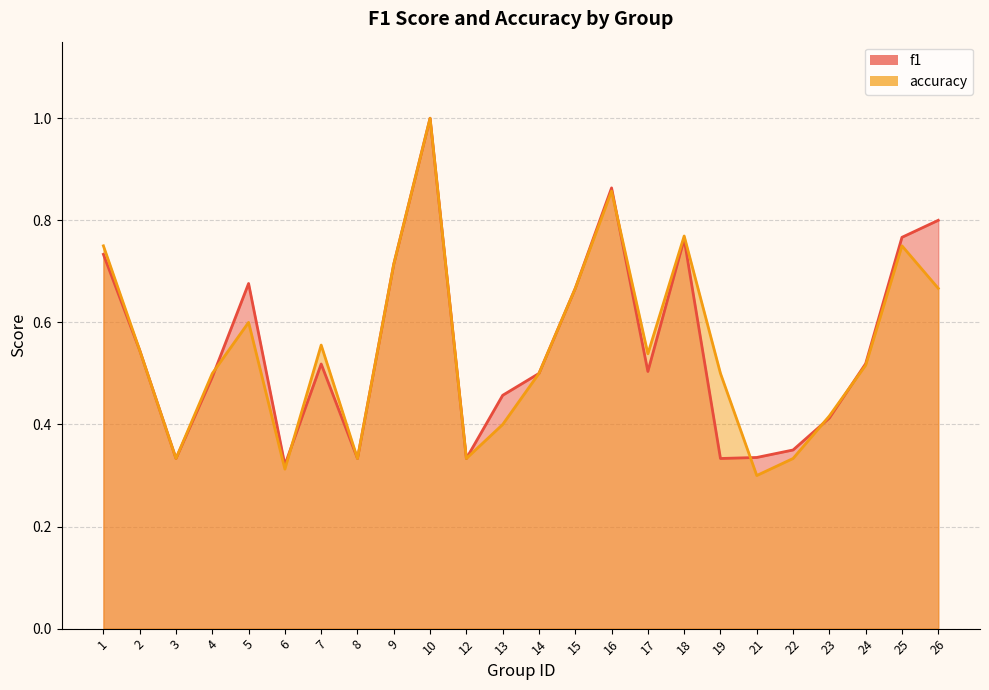

After their last crossing, which series has the higher values: accuracy or f1?

f1